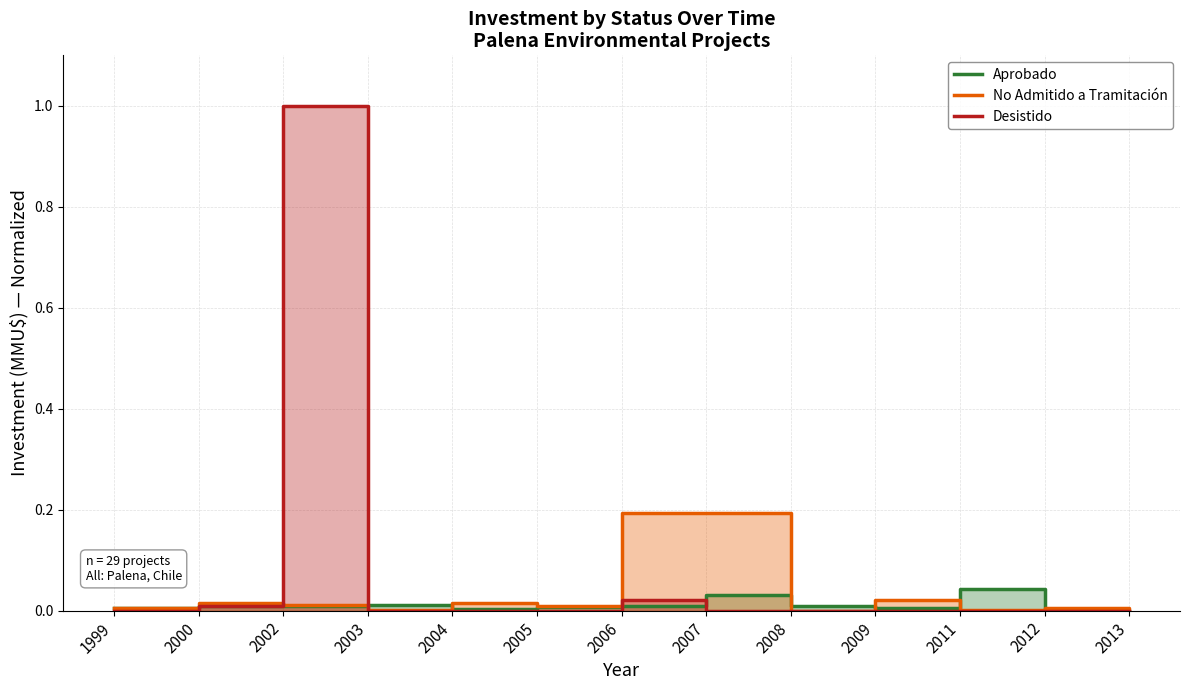

The value of Aprobado at 2011 is 0.0. True or false?

False